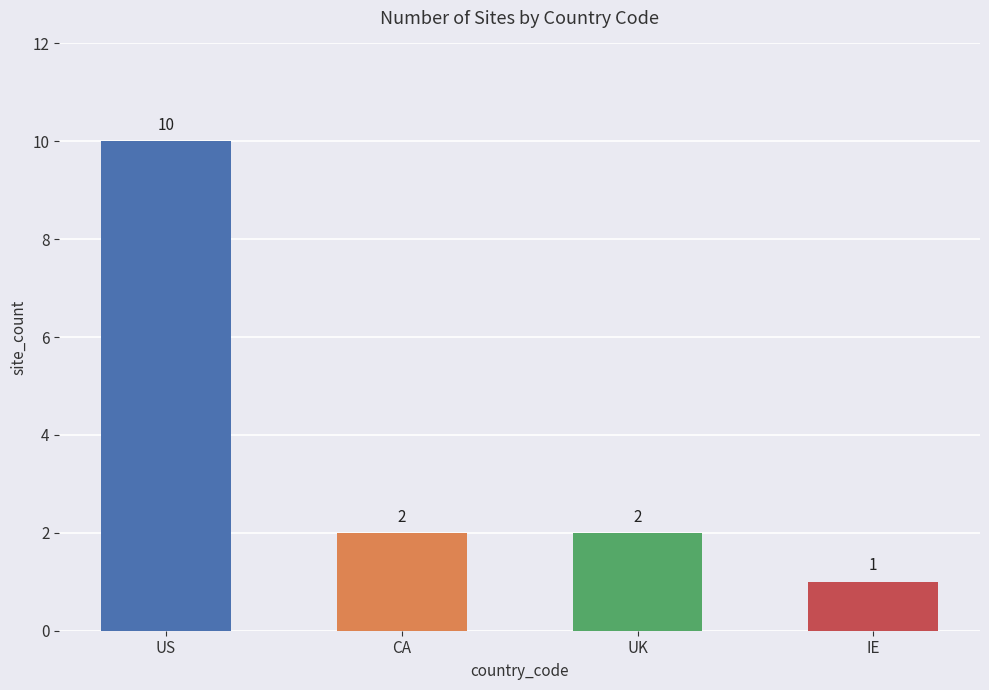

Reading left to right, extract all data points from this chart.

10	2	2	1